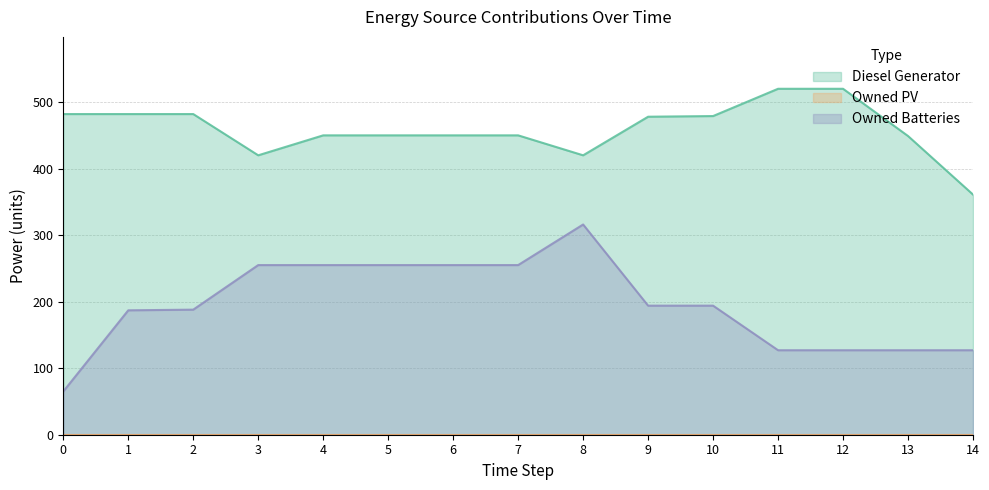

At which label is Owned Batteries closest to 190?

2